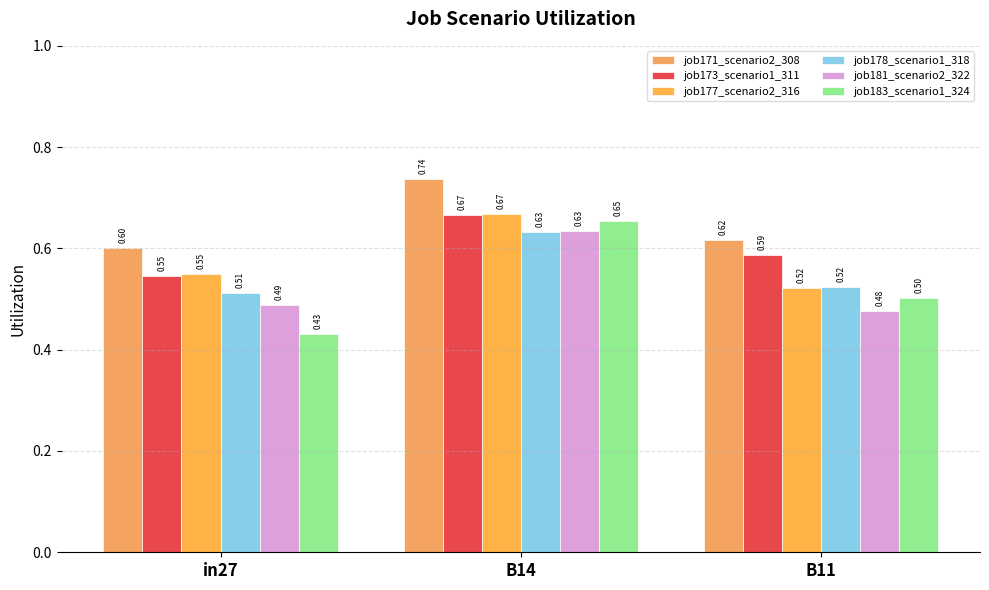

How many bars are there in each group?

6